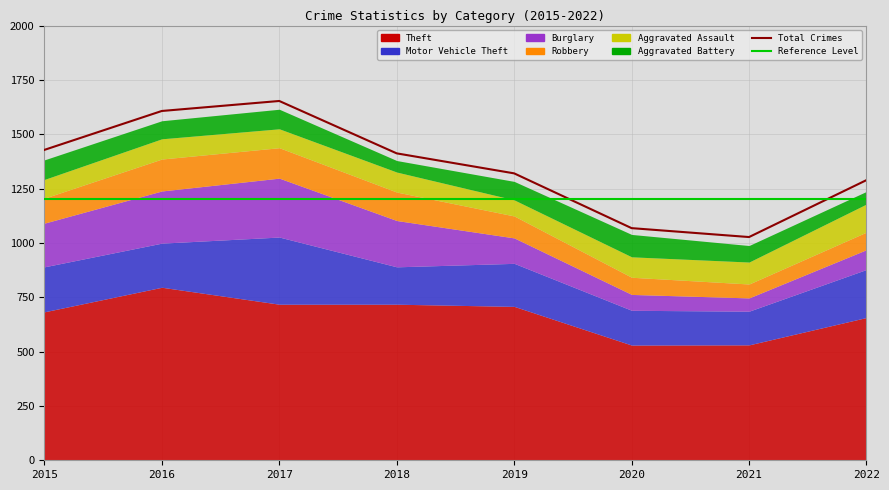

What is the difference between the maximum and minimum values in the Aggravated Battery series?

50